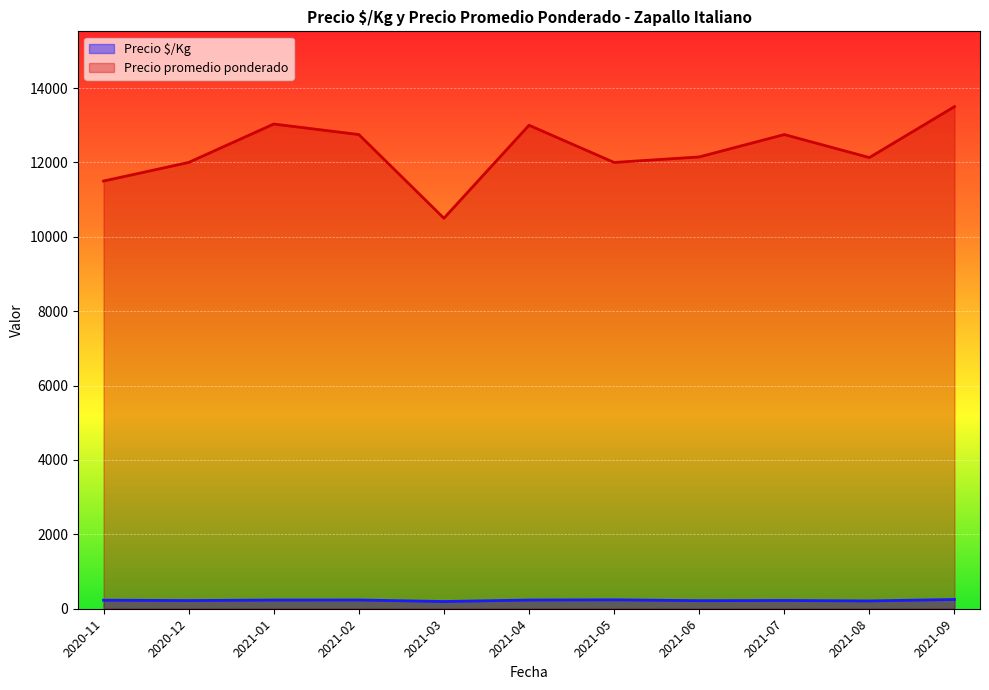

Which series has the widest spread of values?

Precio promedio ponderado